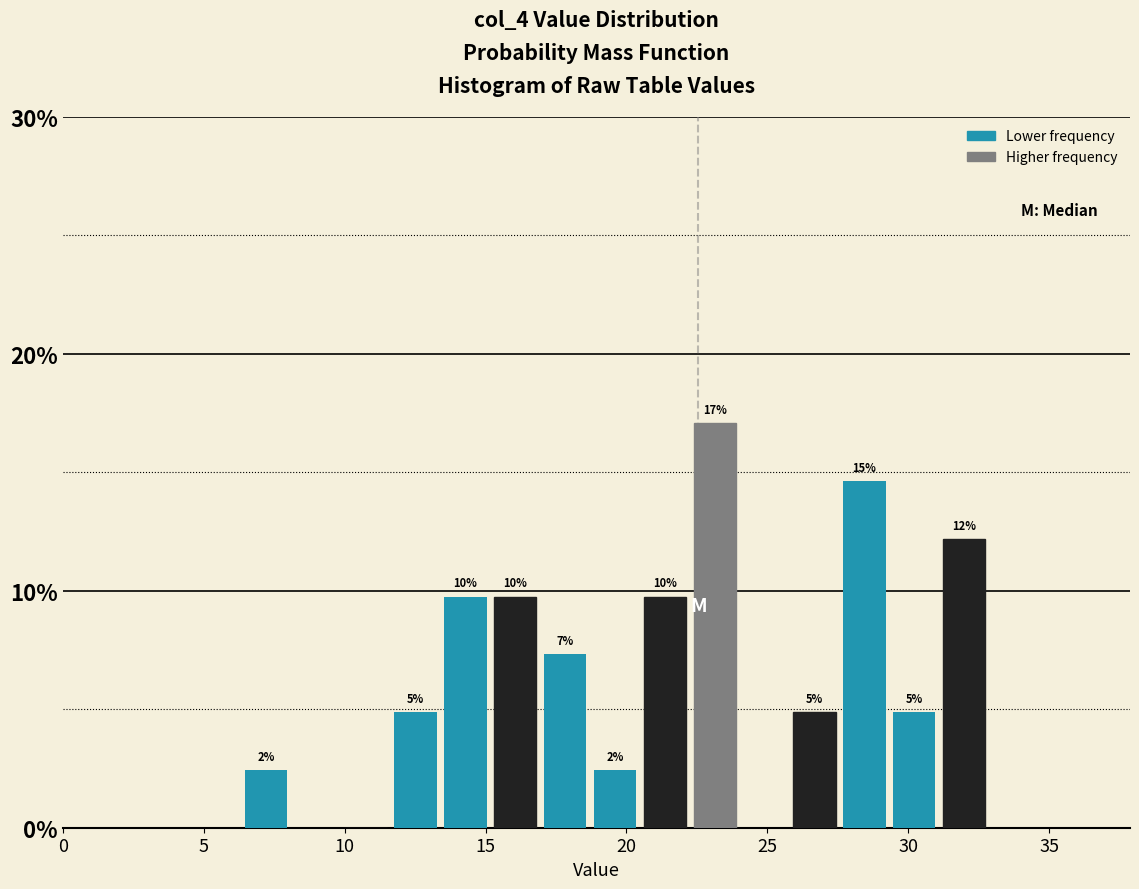

Around what value on the x-axis is the tallest bar? Give the approximate position of its centre, as read against the axis.

23.0